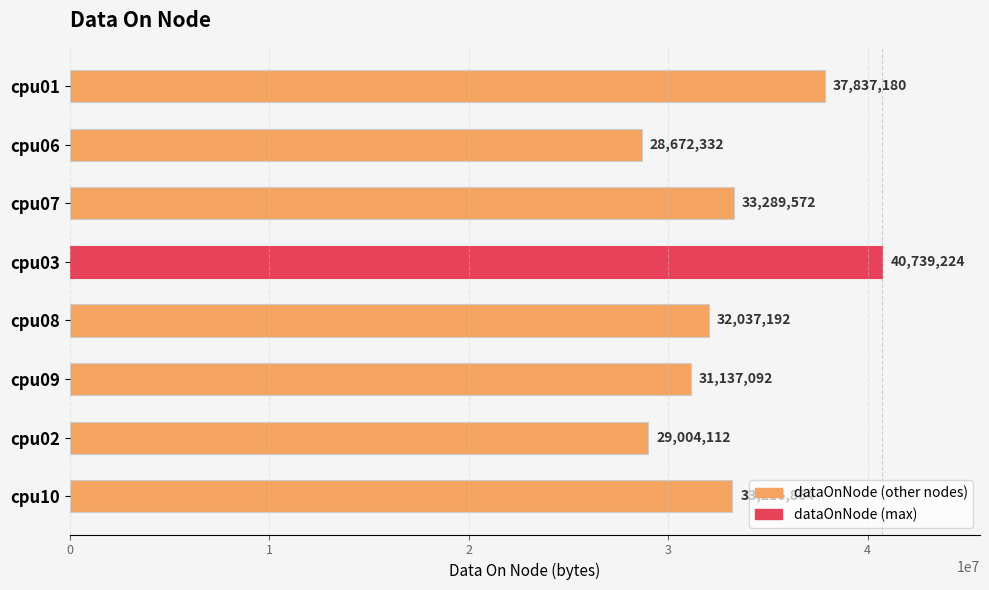

List the labels in order of value, largest first.

cpu03, cpu01, cpu07, cpu10, cpu08, cpu09, cpu02, cpu06